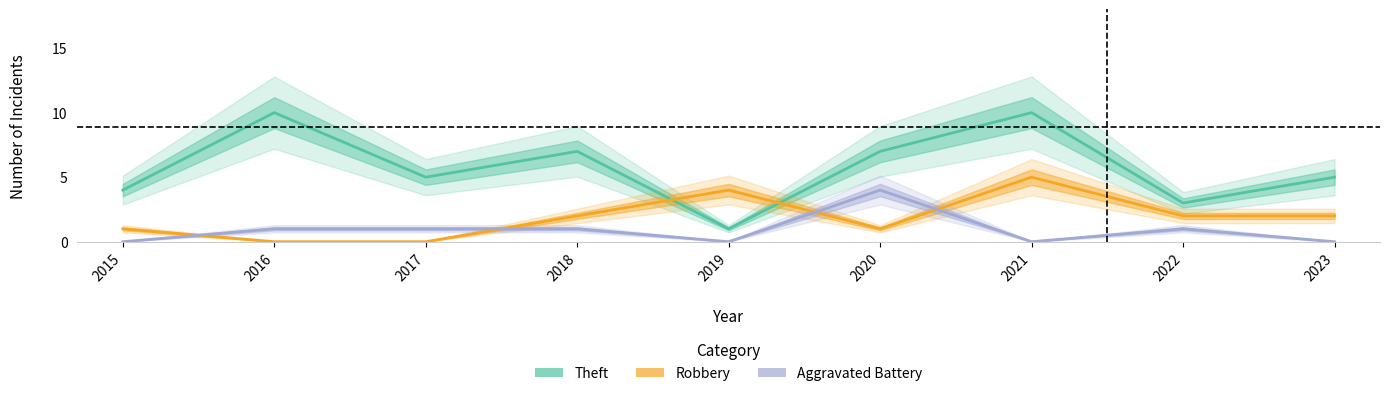

Reading left to right, what are all the values shown in this chart?

Theft: 2015=4	2016=10	2017=5	2018=7	2019=1	2020=7	2021=10	2022=3	2023=5
Robbery: 2015=1	2016=0	2017=0	2018=2	2019=4	2020=1	2021=5	2022=2	2023=2
Aggravated Battery: 2015=0	2016=1	2017=1	2018=1	2019=0	2020=4	2021=0	2022=1	2023=0